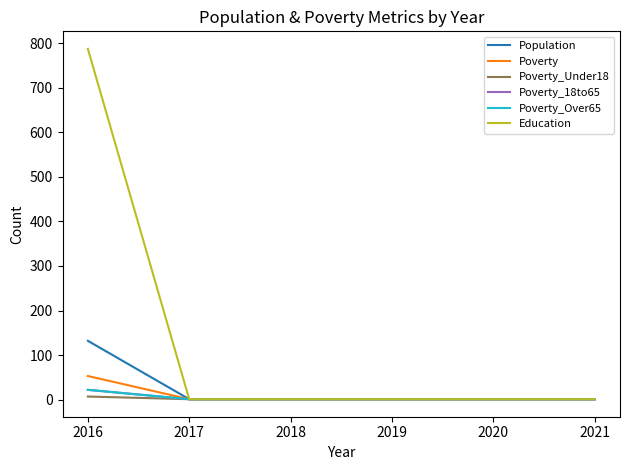

Rank the series by their maximum value, from lowest to highest.

Poverty_Under18, Poverty_18to65, Poverty_Over65, Poverty, Population, Education